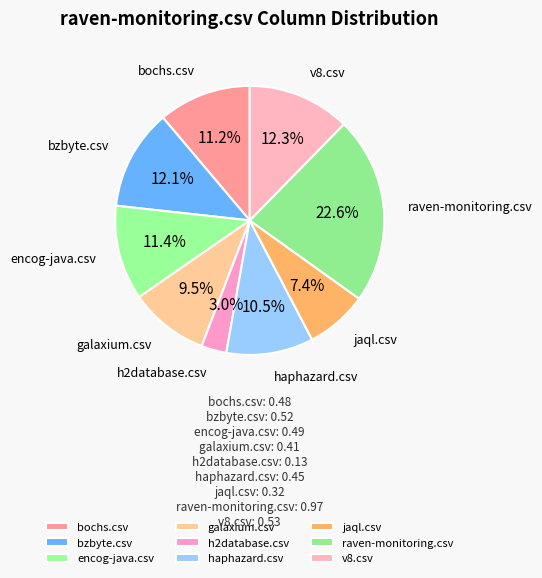

Does galaxium.csv account for over 50% of the chart?

No